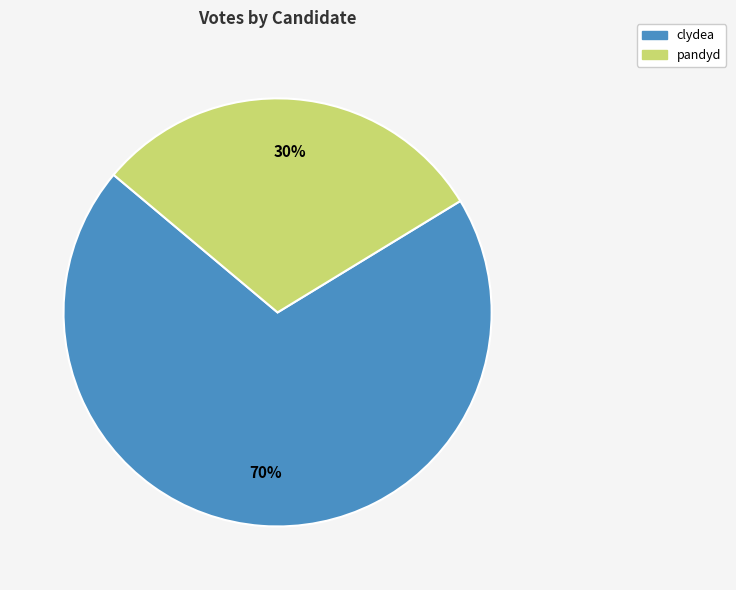

Does clydea represent more than half of the total?

Yes